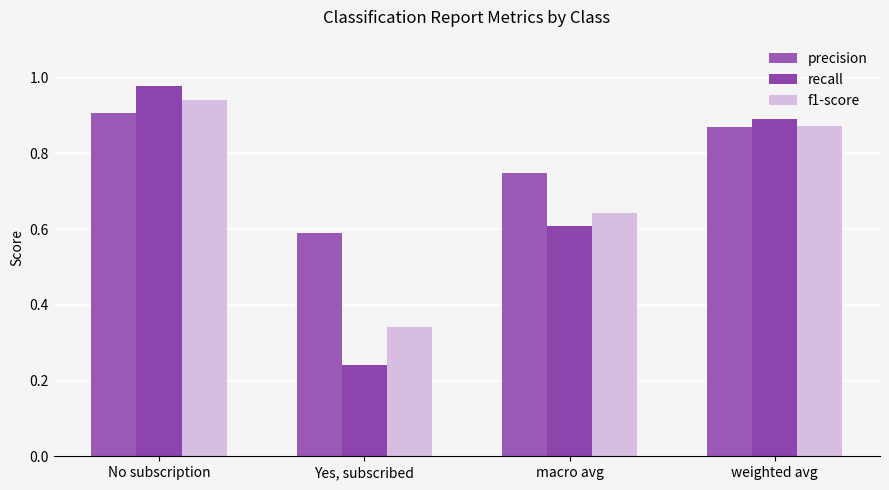

Reading left to right, extract all data points from this chart.

precision: No subscription=0.9	Yes, subscribed=0.6	macro avg=0.7	weighted avg=0.9
recall: No subscription=1.0	Yes, subscribed=0.2	macro avg=0.6	weighted avg=0.9
f1-score: No subscription=0.9	Yes, subscribed=0.3	macro avg=0.6	weighted avg=0.9